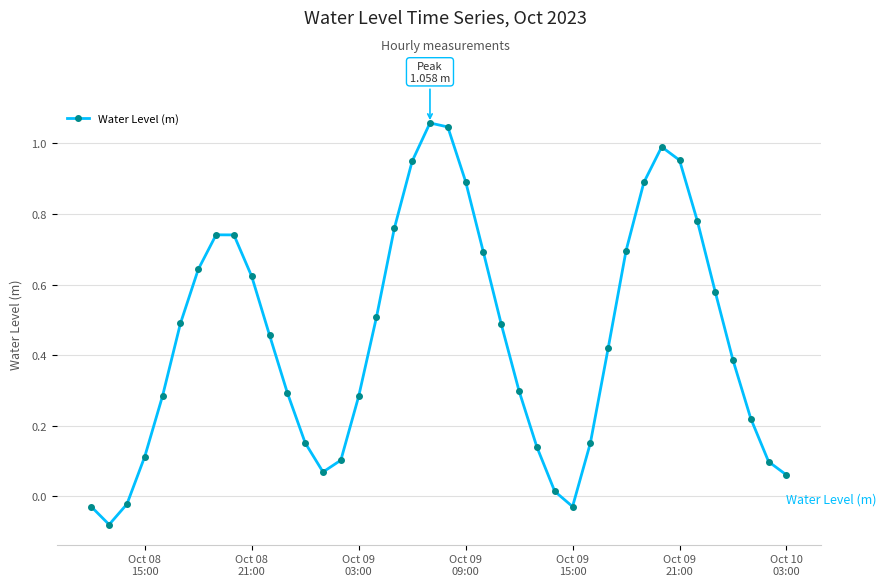

How many interior local valleys (lower than both neighbors) does the data have?

3